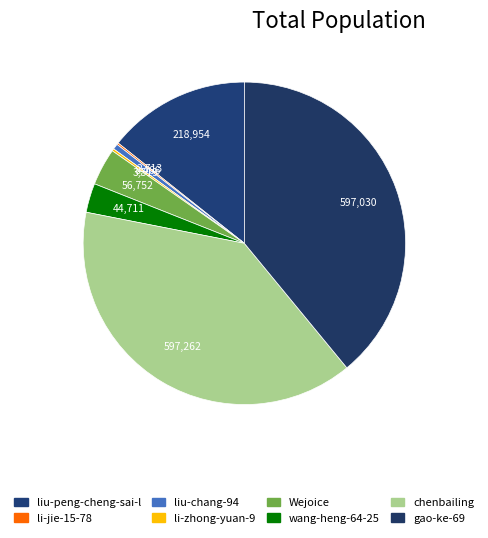

Is there any slice that represents more than half of the pie?

No